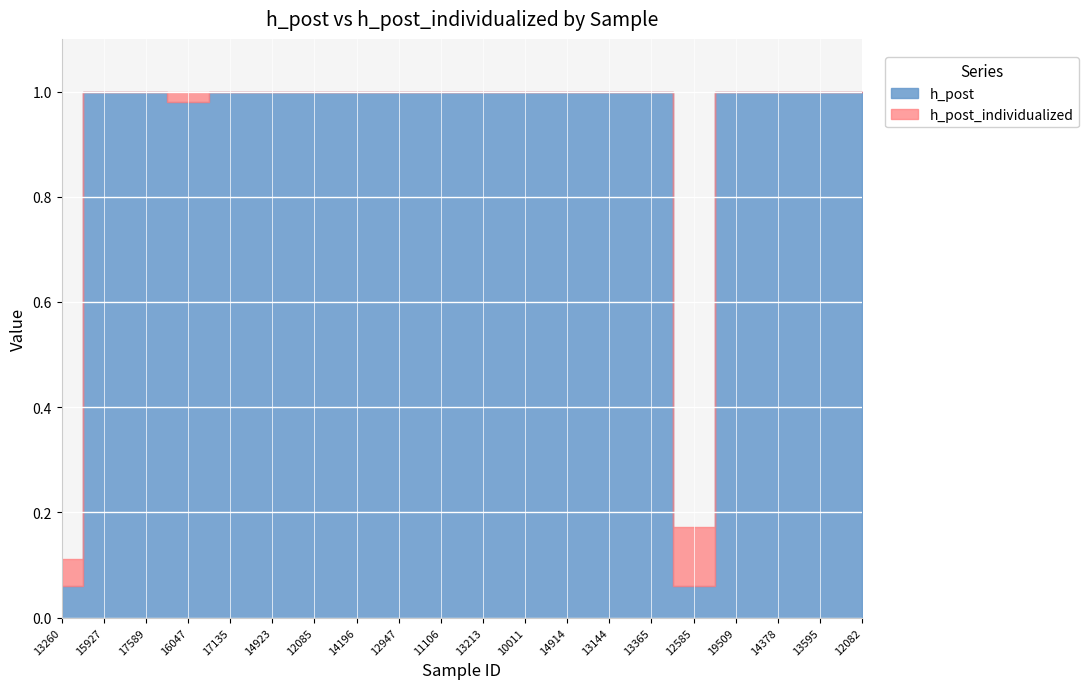

At how many categories does at least one series exceed 0?

20